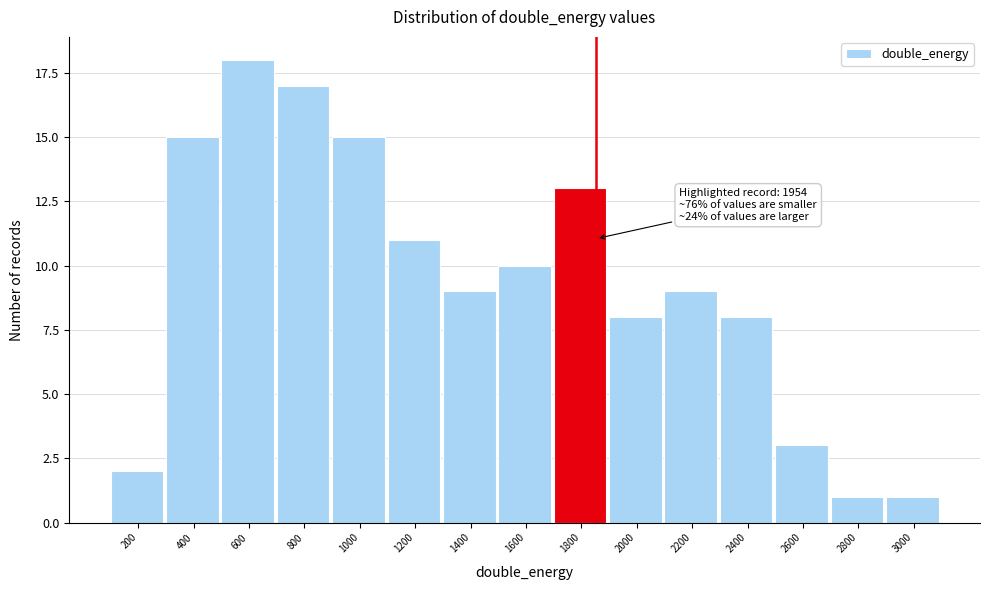

Reading left to right, extract all data points from this chart.

2	15	18	17	15	11	9	10	13	8	9	8	3	1	1